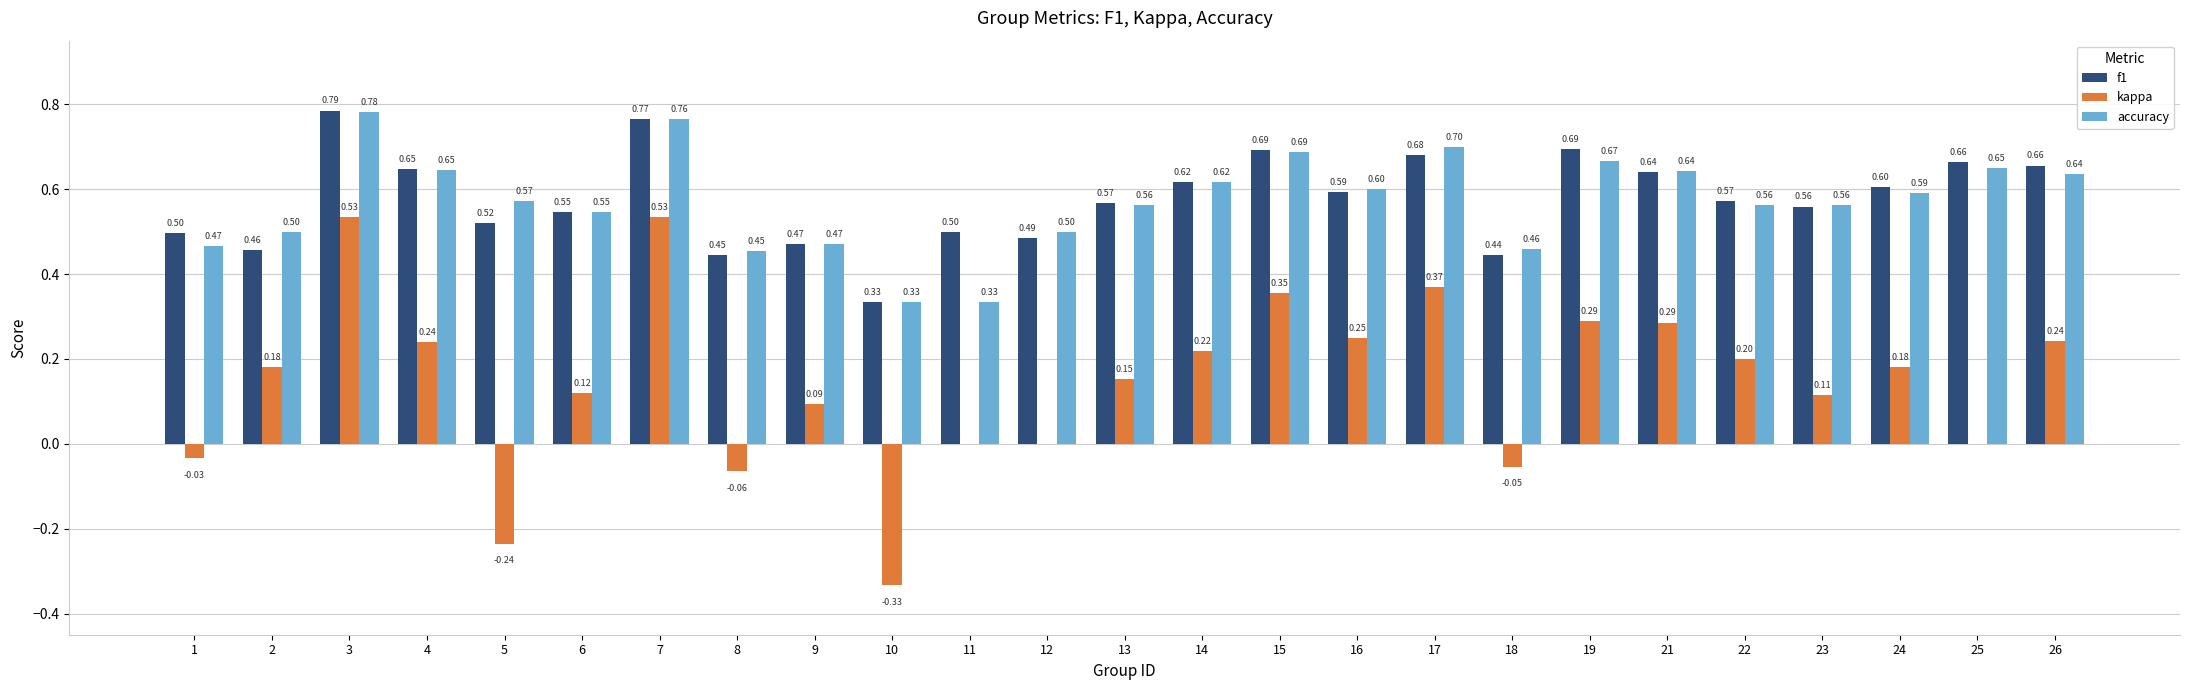

Which series changed the most between 16 and 19?

f1